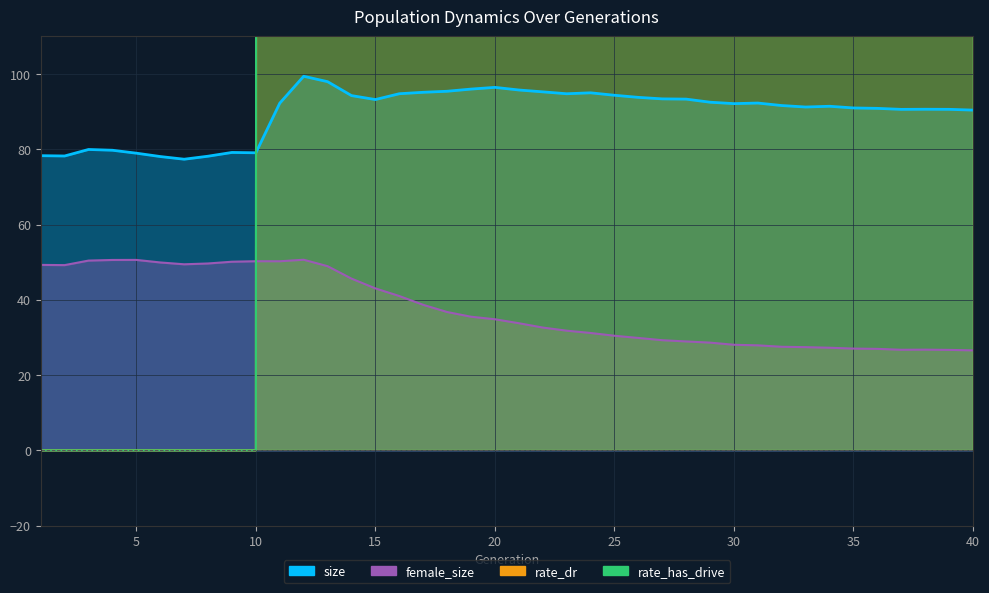

Rank the series at 10 from highest to lowest value.

size, female_size, rate_dr, rate_has_drive